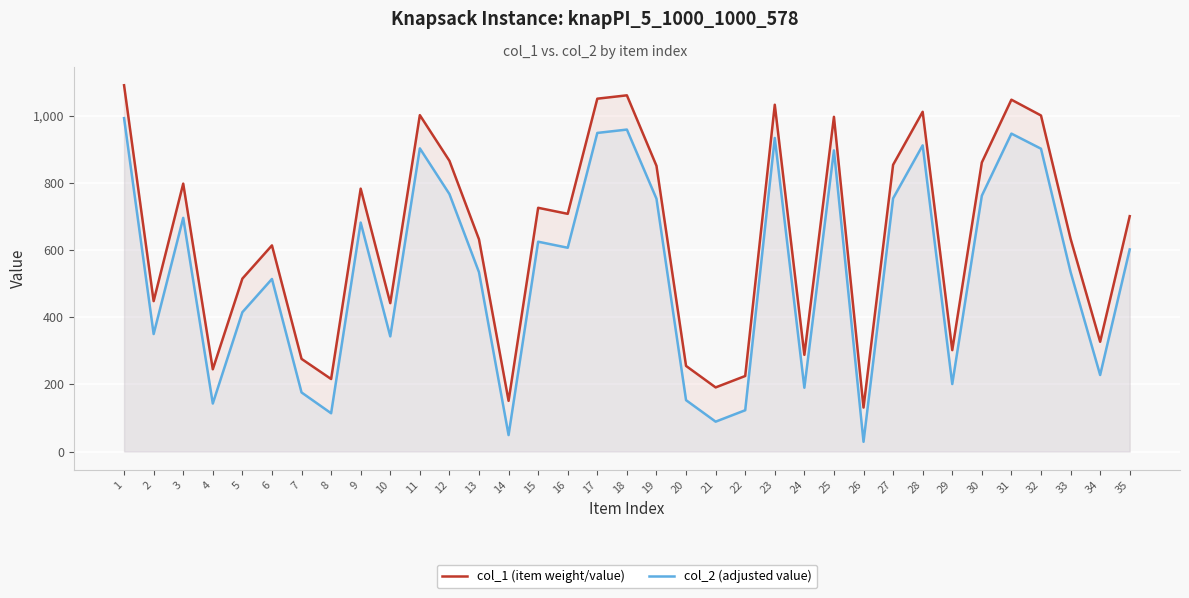

At 23, list the series in order from largest to smallest.

col_1 (item weight/value), col_2 (adjusted value)